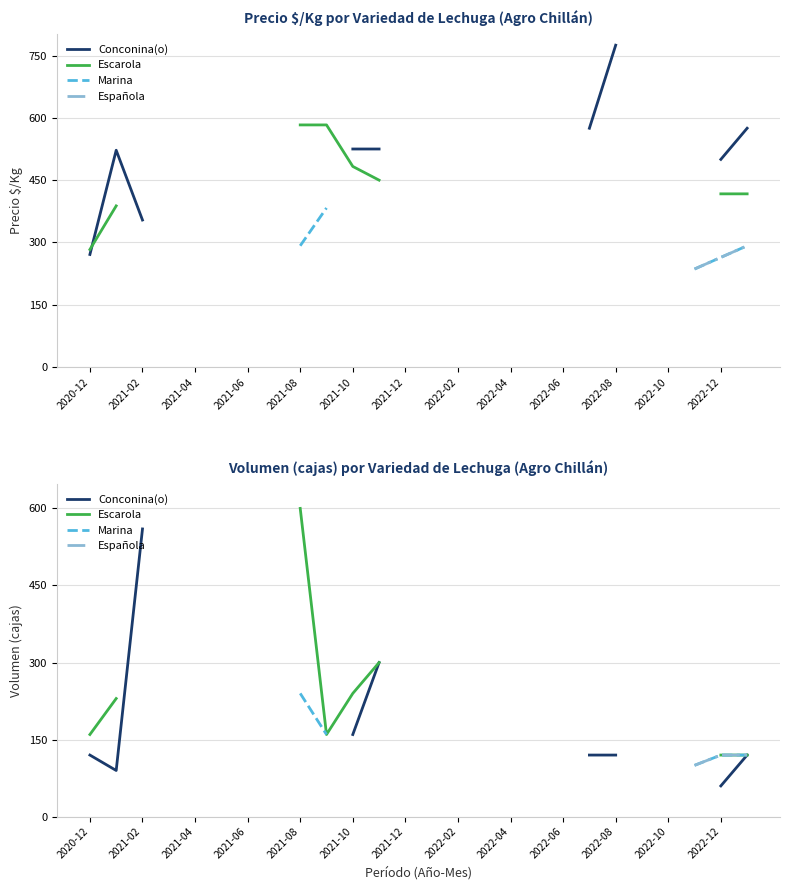

True or false: Conconina(o) has more than 2 interior local peaks.

False